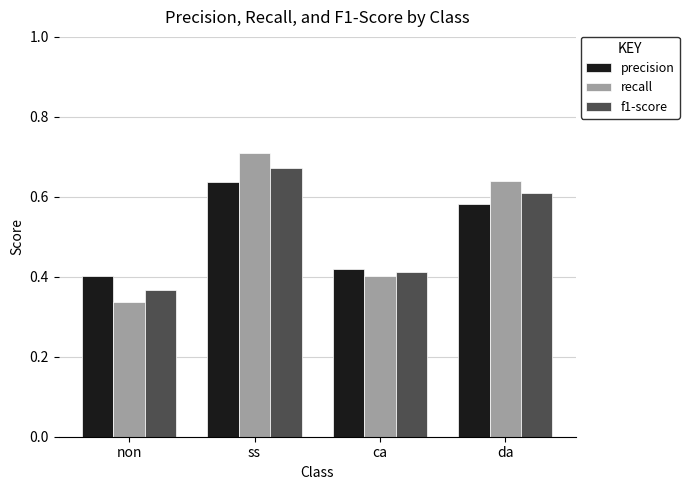

How many bars are there in each group?

3